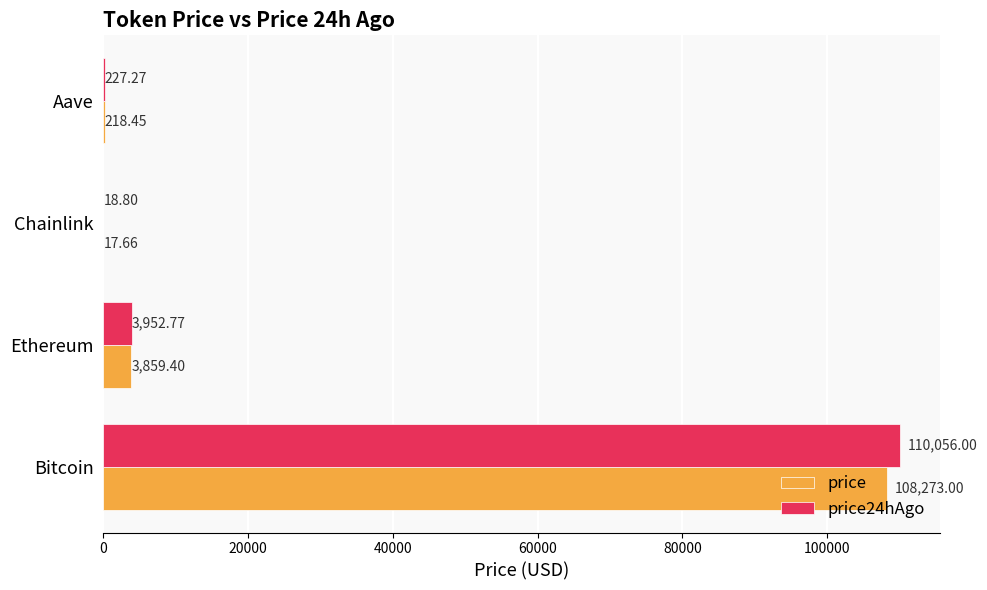

At which label is price closest to 54145?

Ethereum